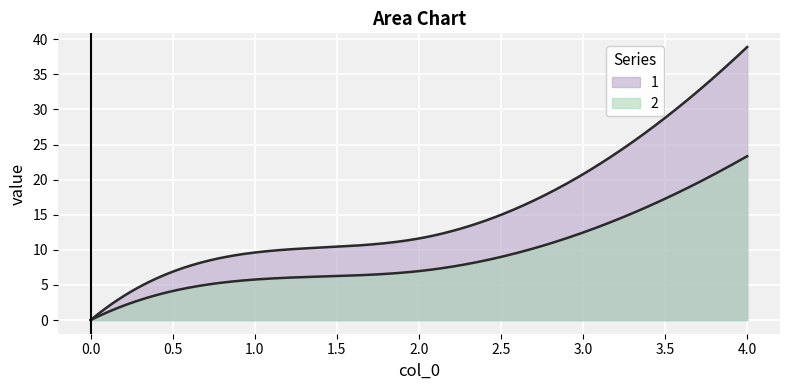

Does the chart display data point markers on the line(s)?

No